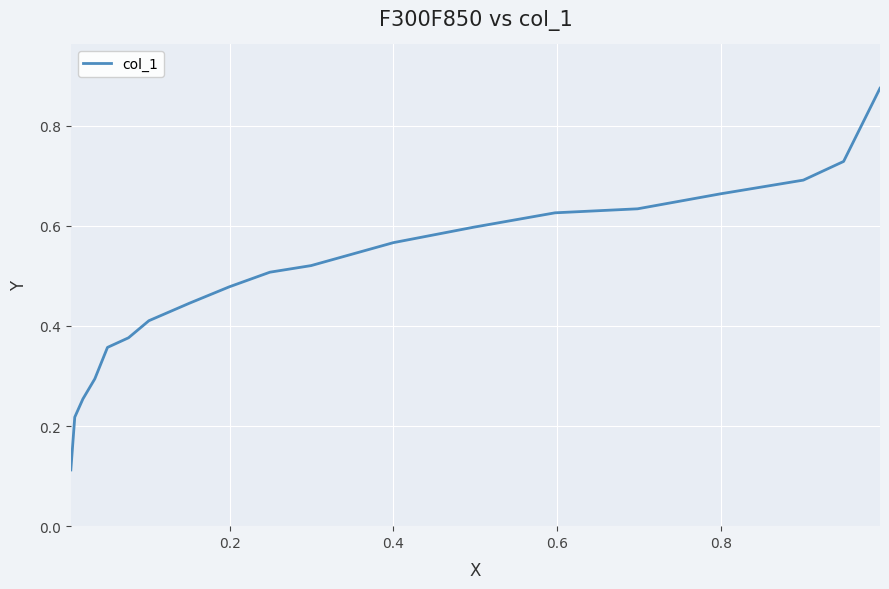

What is the difference between the maximum and minimum values?

0.8